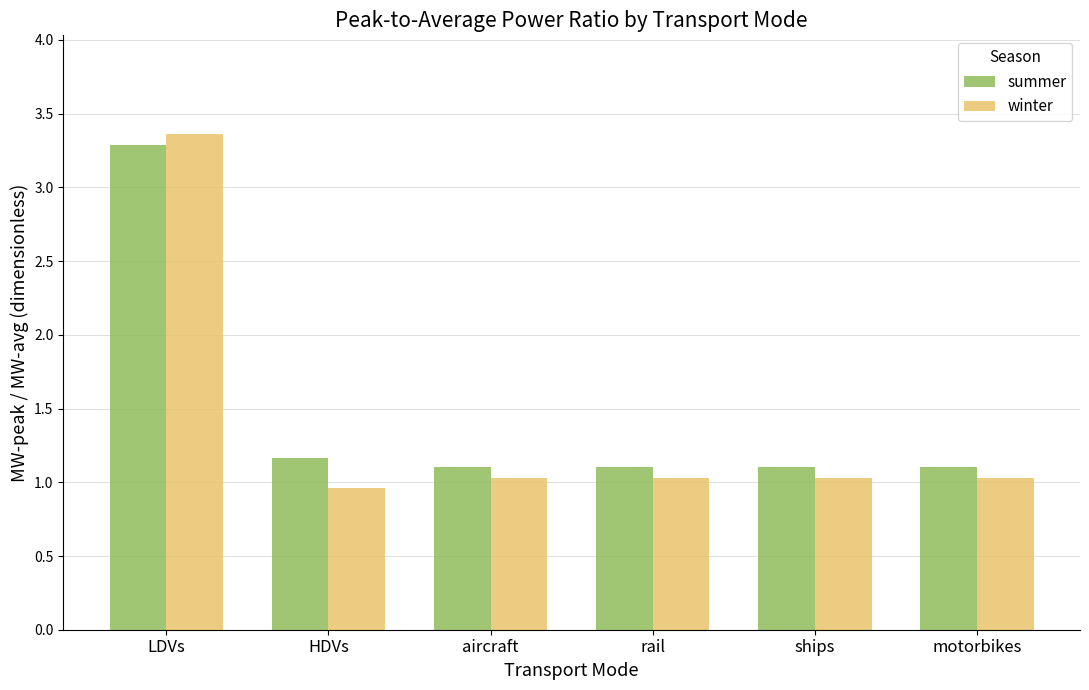

True or false: summer has a value of 1.1 at aircraft.

True